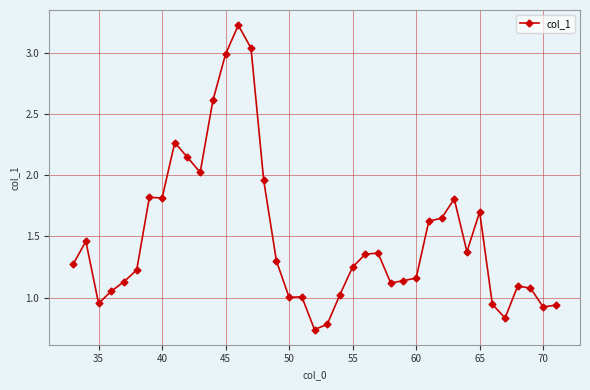

What is the sum of all values?

58.2